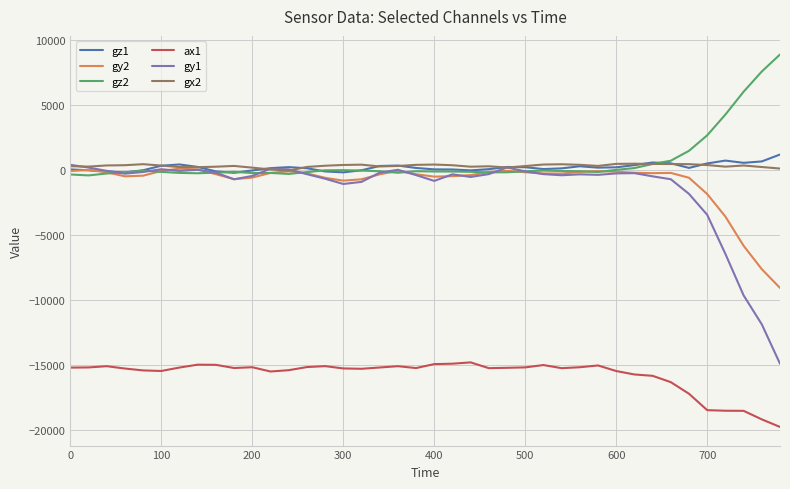

What is the highest value of the ax1 series?

-14772